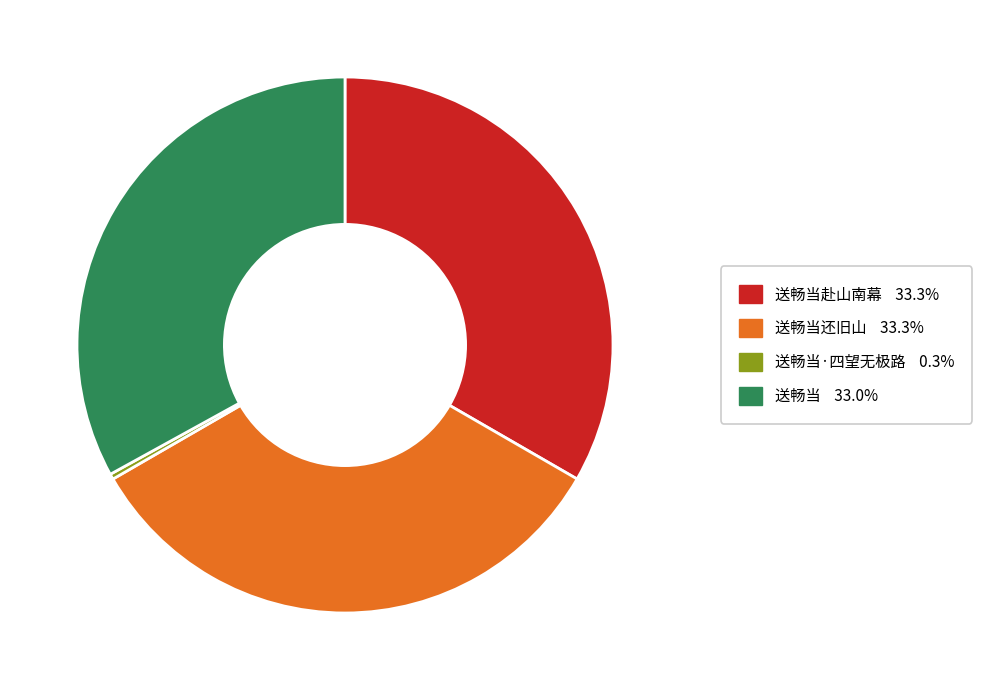

Is there a majority slice in this chart?

No